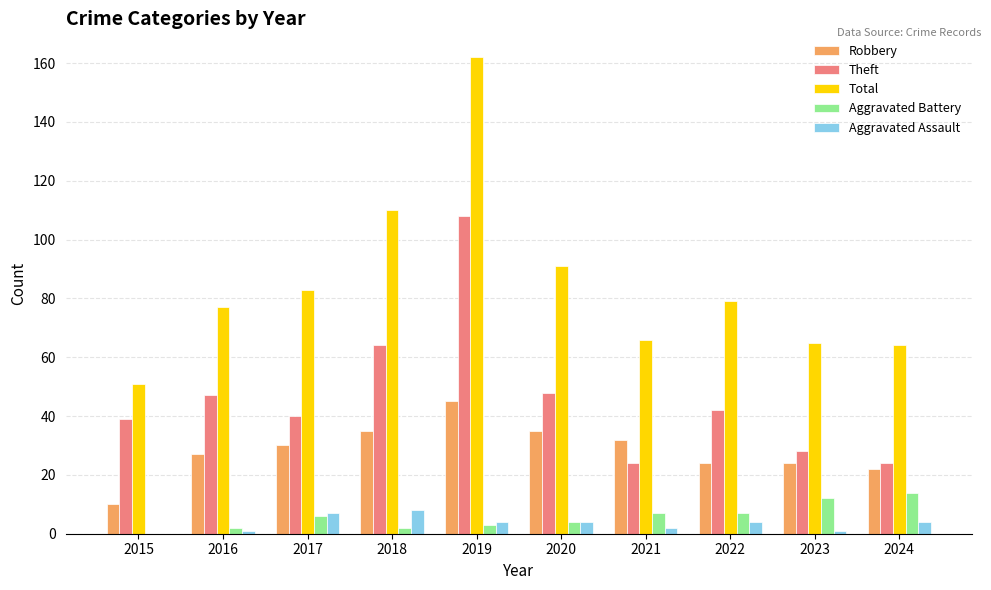

Reading left to right, extract all data points from this chart.

Robbery: 10	27	30	35	45	35	32	24	24	22
Theft: 39	47	40	64	108	48	24	42	28	24
Total: 51	77	83	110	162	91	66	79	65	64
Aggravated Battery: 0	2	6	2	3	4	7	7	12	14
Aggravated Assault: 0	1	7	8	4	4	2	4	1	4